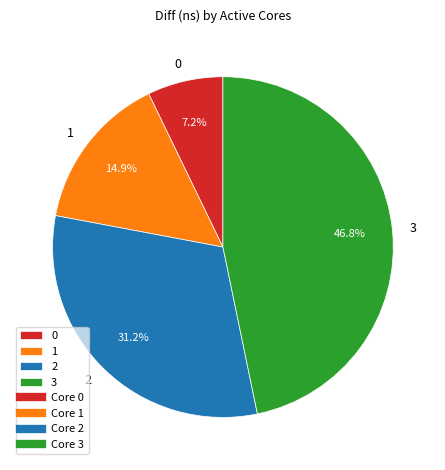

Which has a higher value, 1 or 2?

2